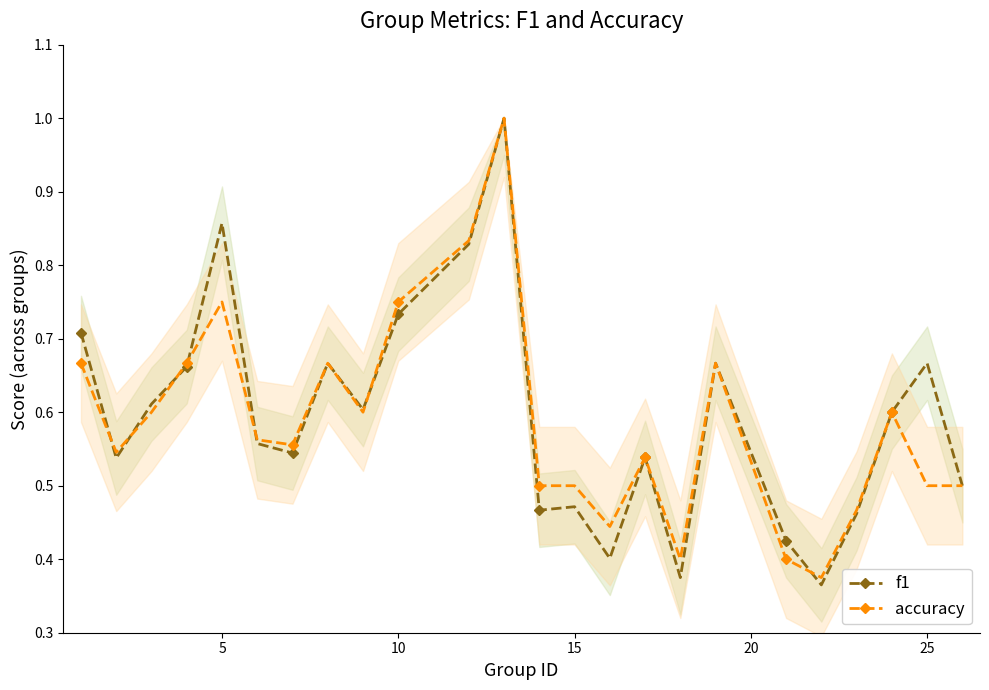

True or false: f1 has a value of 0.4 at 25.

False